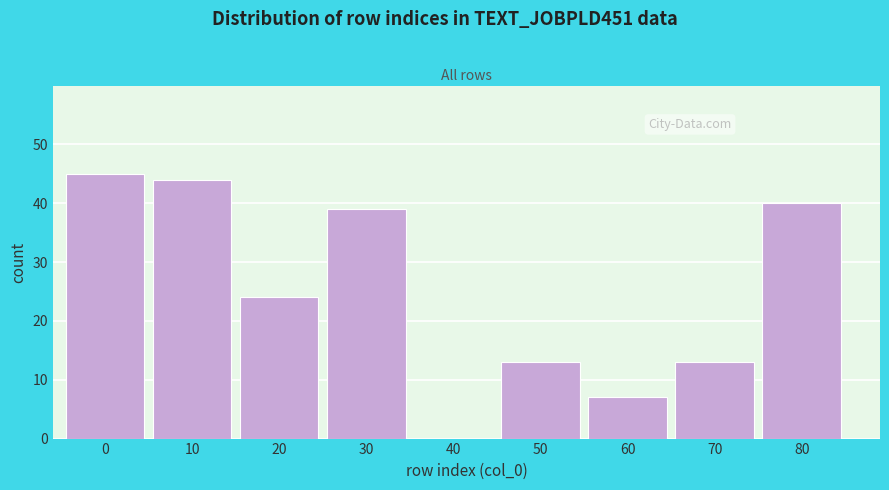

Reading left to right, extract all data points from this chart.

0=45	10=44	20=24	30=39	40=0	50=13	60=7	70=13	80=40